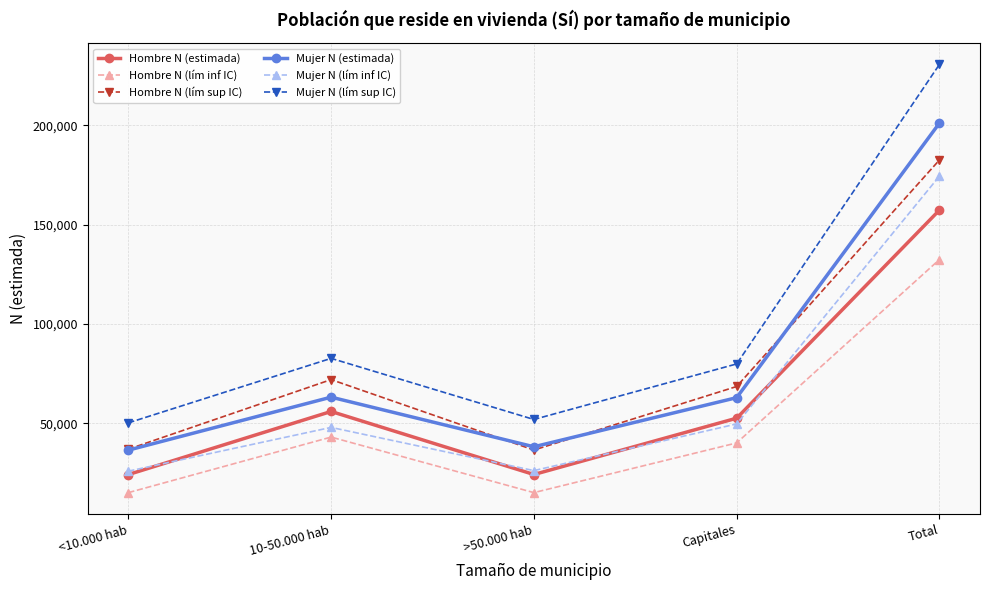

What is the label of the 3rd point from the left?

>50.000 hab